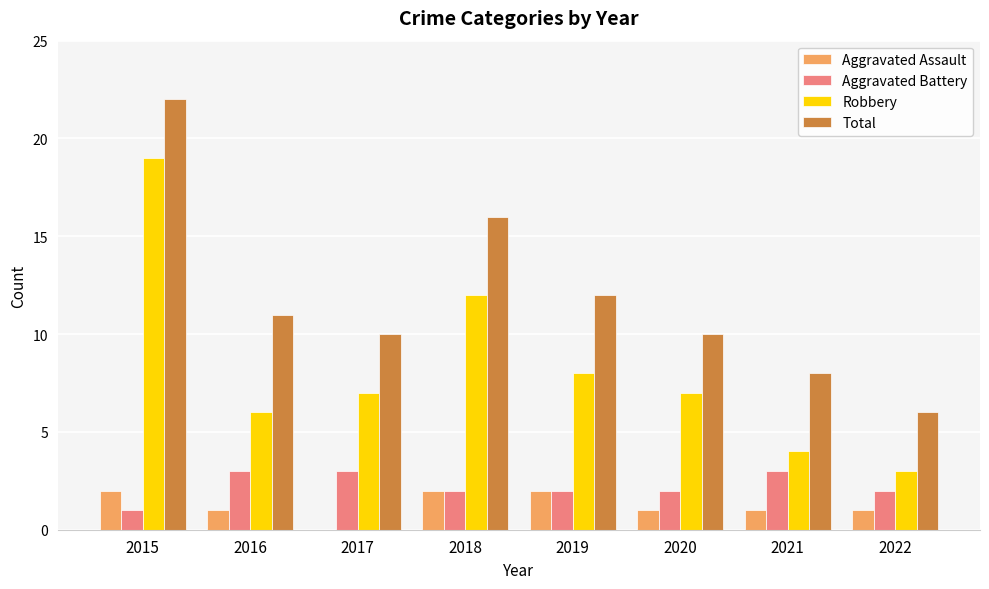

The Robbery series shows 7 at 2017. True or false?

True